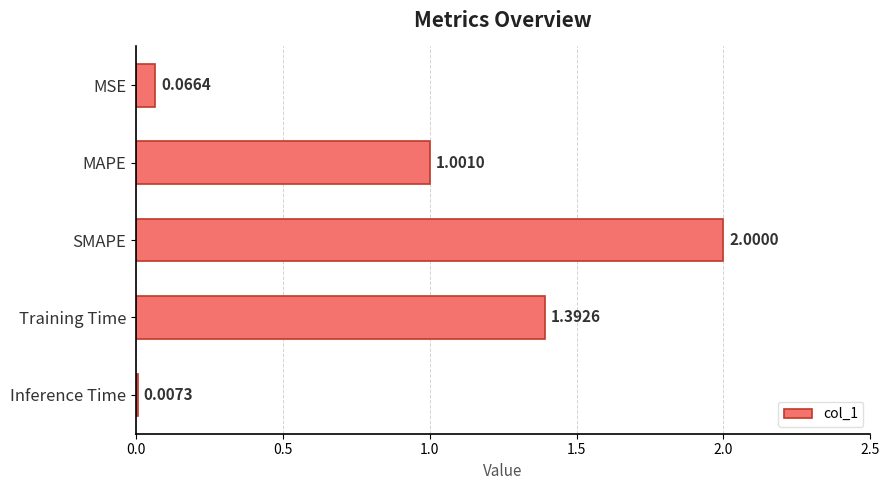

What is the sum of all values?

4.5